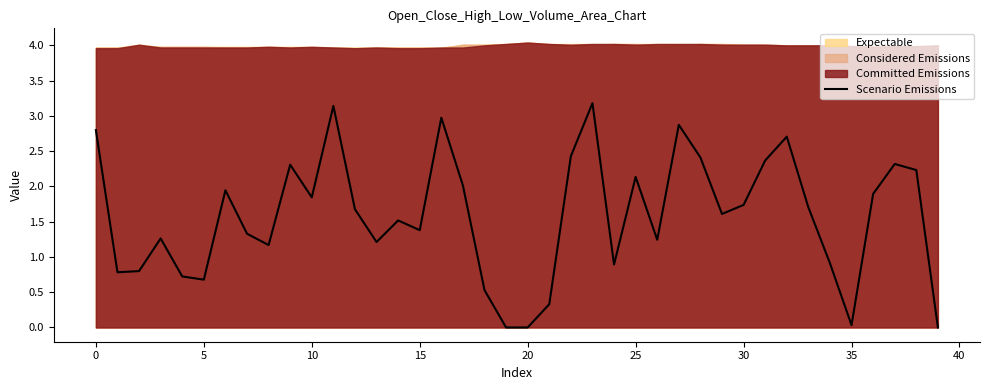

The chart shows a value of 1.7 at 12. True or false?

True